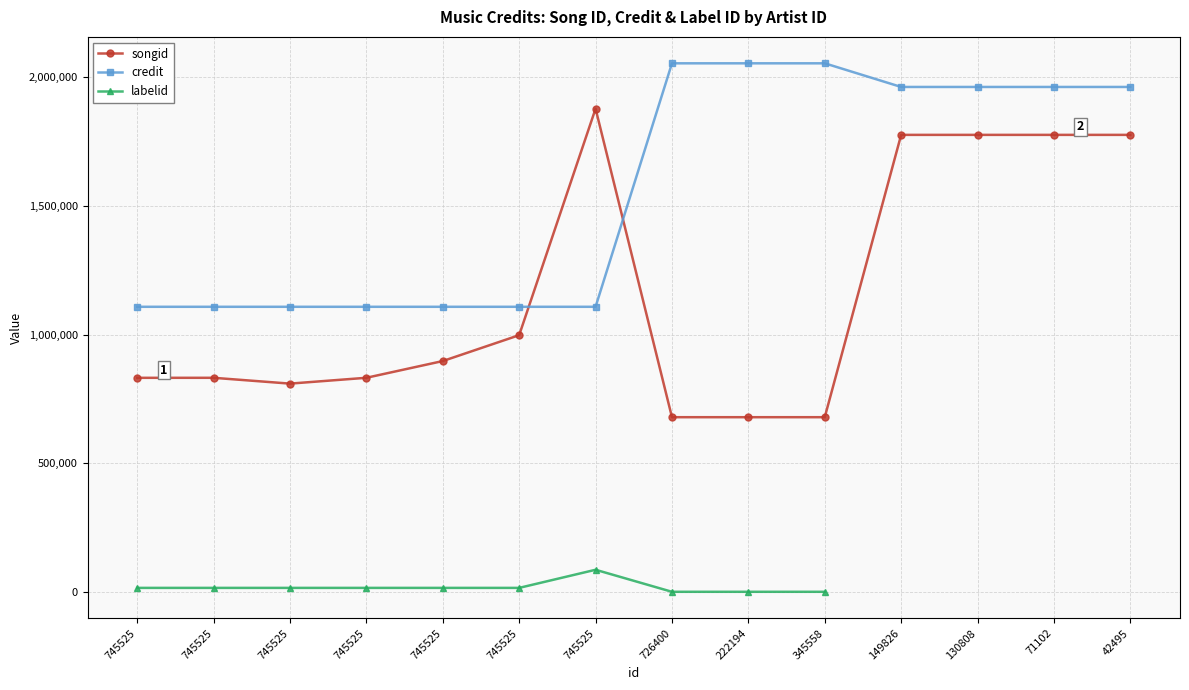

Rank the series by their maximum value, from lowest to highest.

labelid, songid, credit